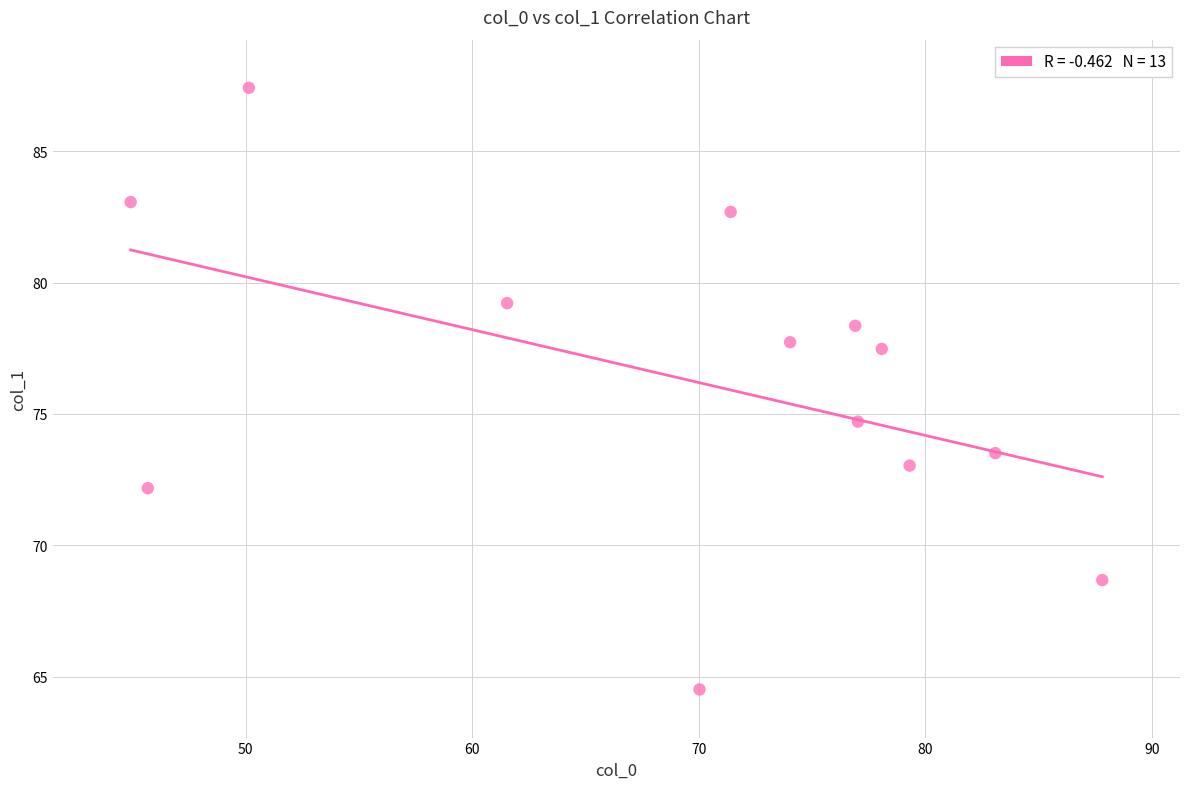

What is the range of Y values (max minus min)?

22.9